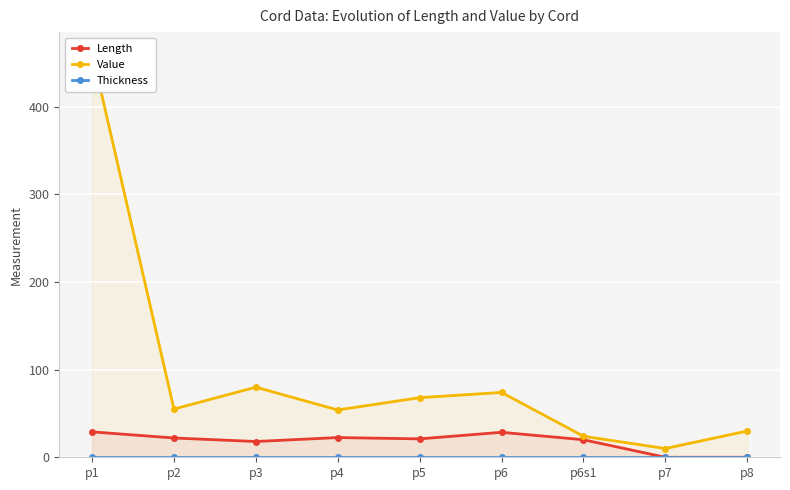

What is the value of the Value point at the 5th from the left?

68.0